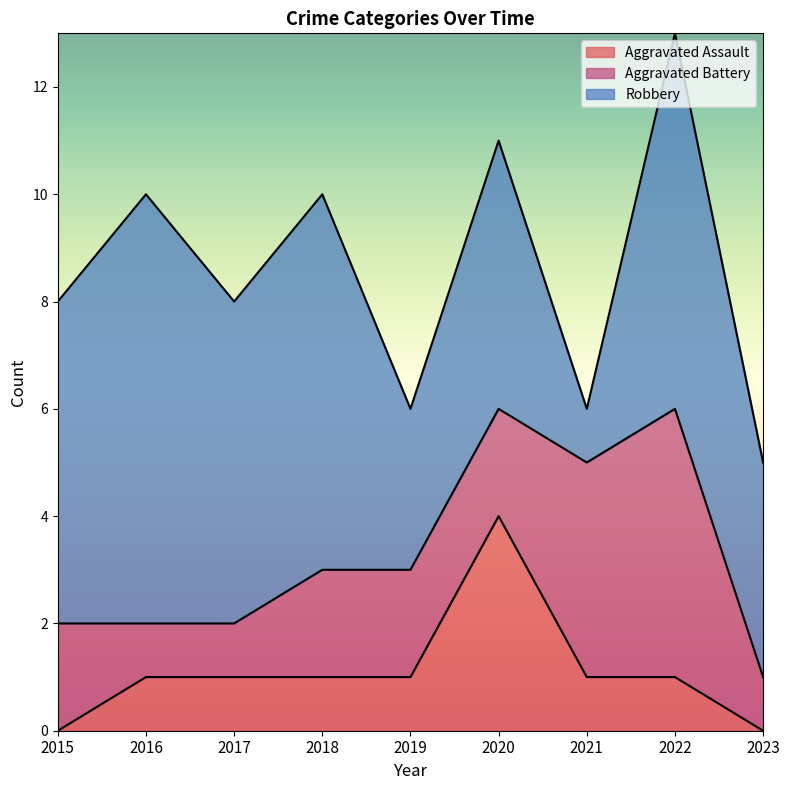

Reading left to right, extract all data points from this chart.

Aggravated Assault: 0	1	1	1	1	4	1	1	0
Aggravated Battery: 2	1	1	2	2	2	4	5	1
Robbery: 6	8	6	7	3	5	1	7	4